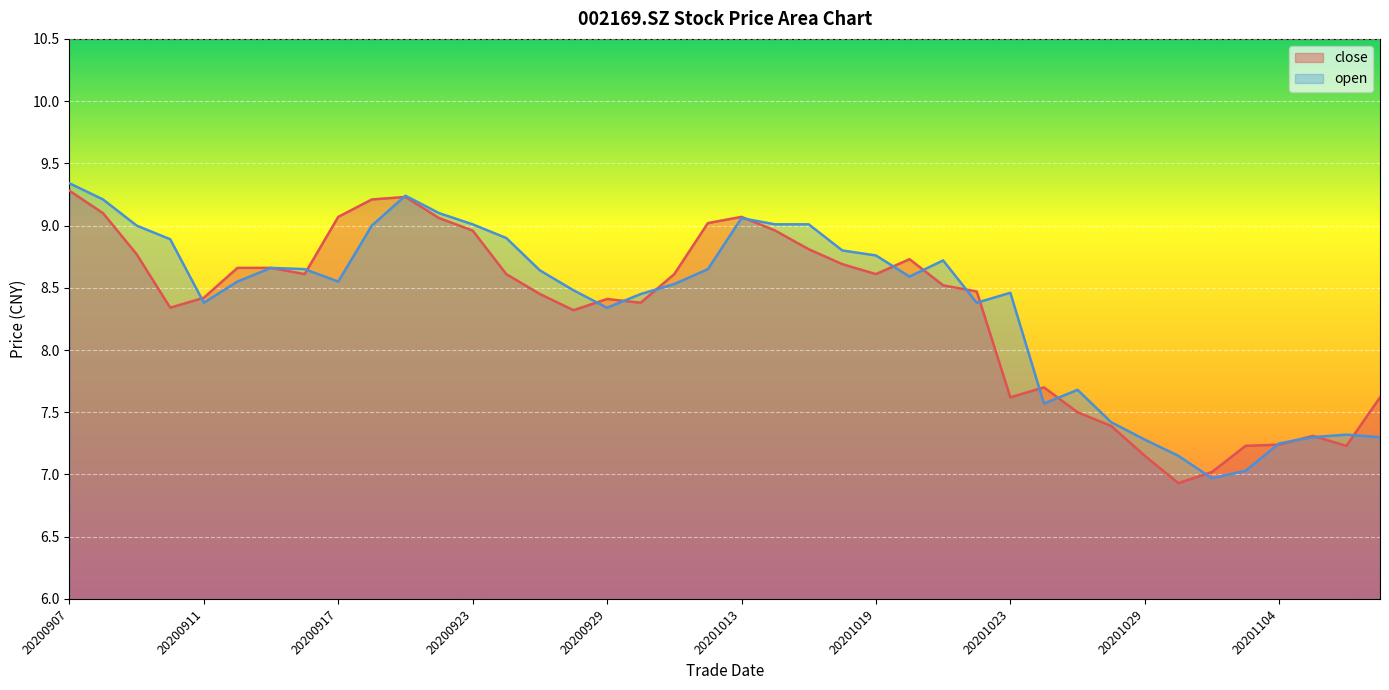

Which label corresponds to the largest value in the chart?

20200907